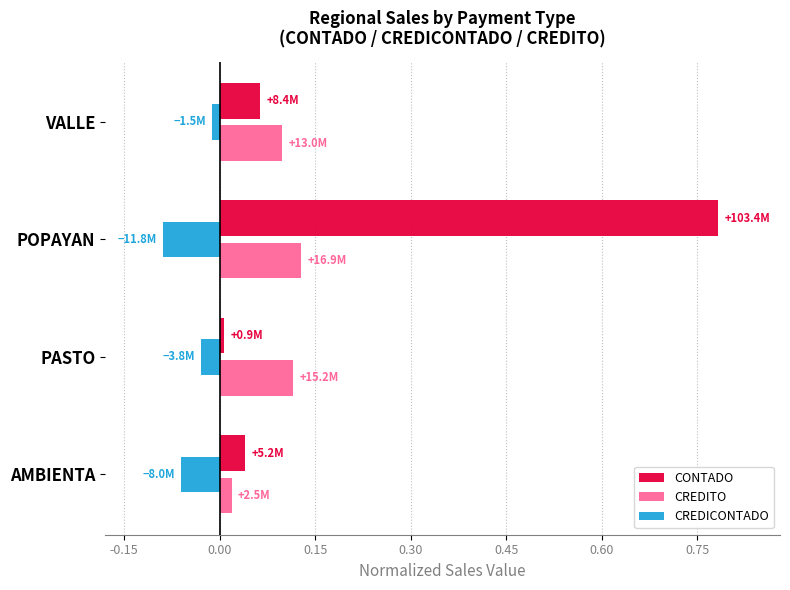

List the series in order of their overall mean, highest first.

CONTADO, CREDITO, CREDICONTADO